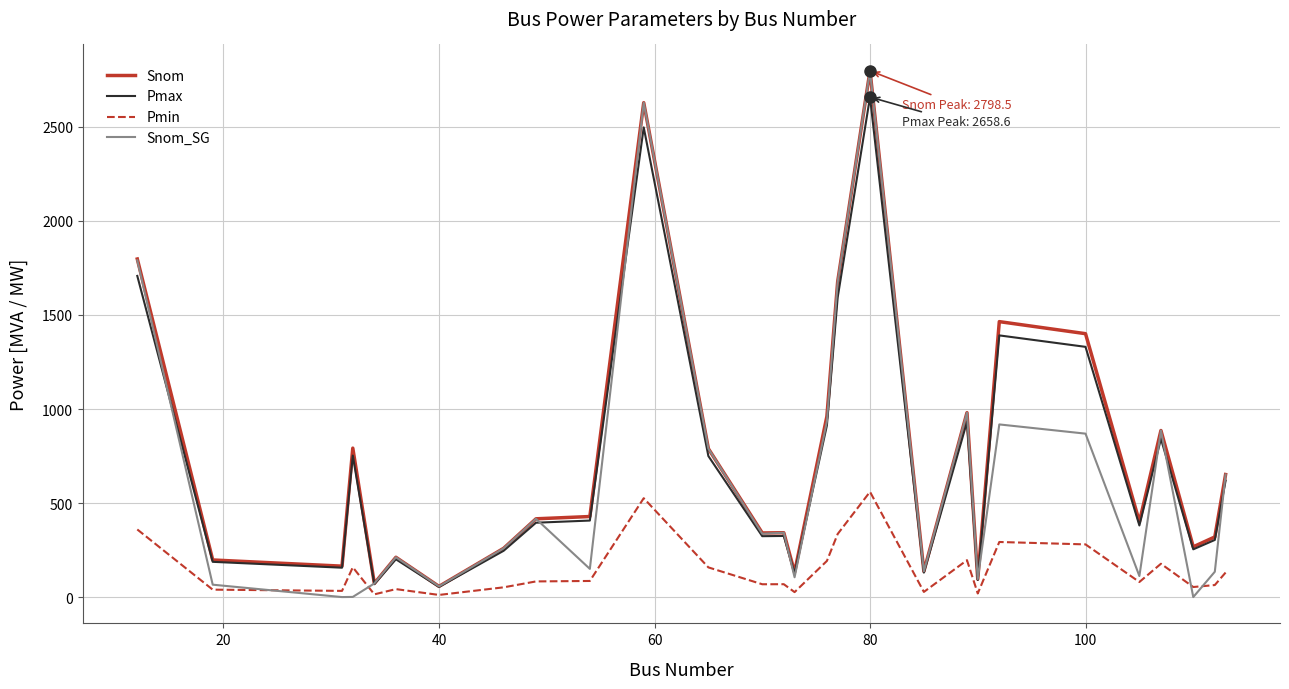

What is the highest value of the Pmin series?

559.7